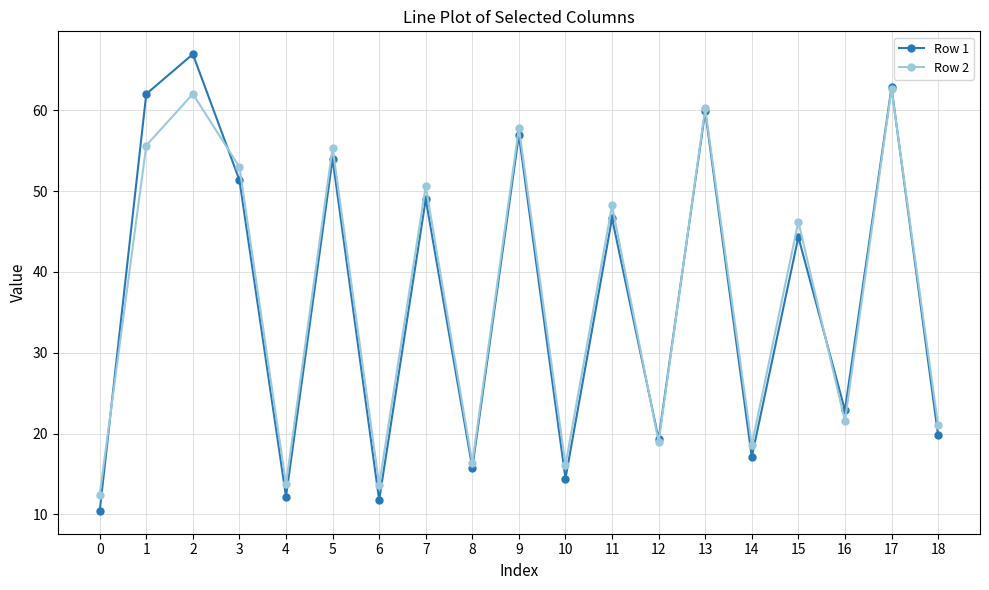

Does the chart have visible grid lines?

Yes